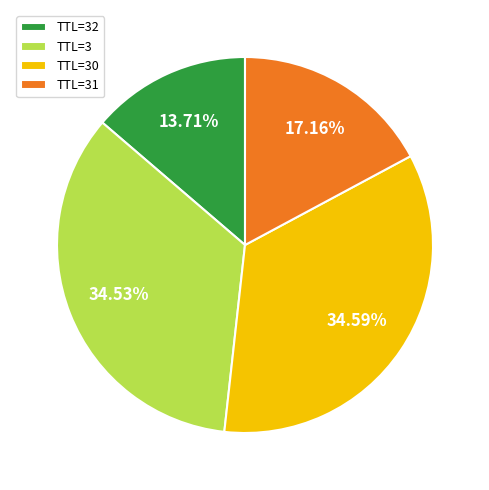

What is the ratio of the value at TTL=30 to the value at TTL=3?

1.0